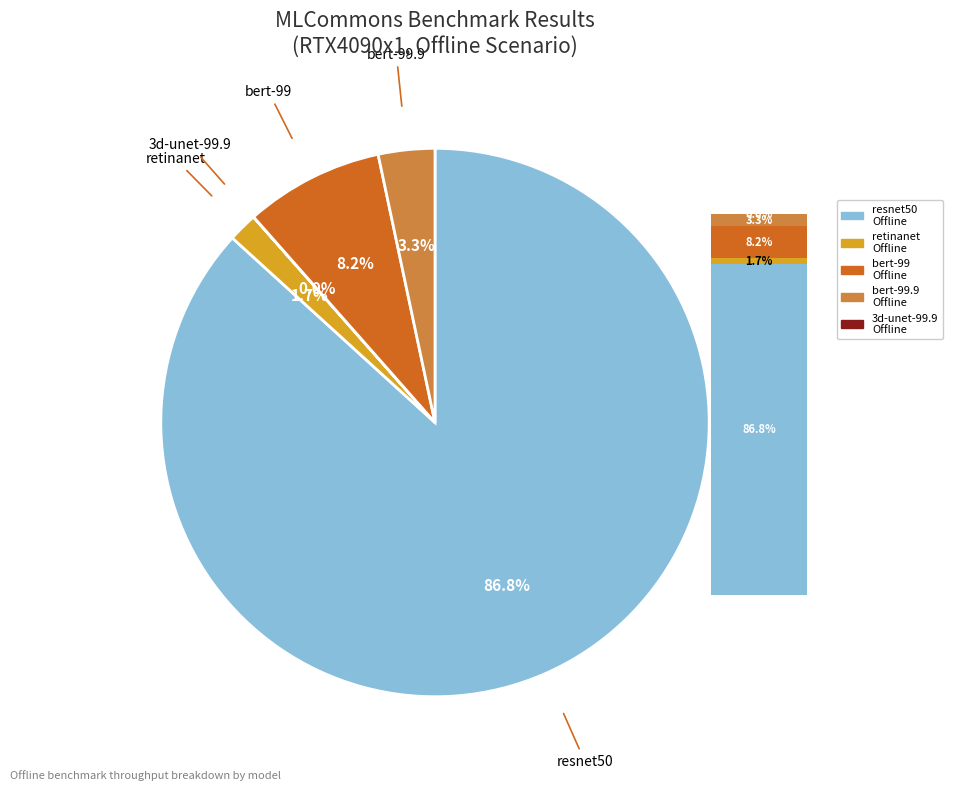

Count the number of slices in the pie.

5